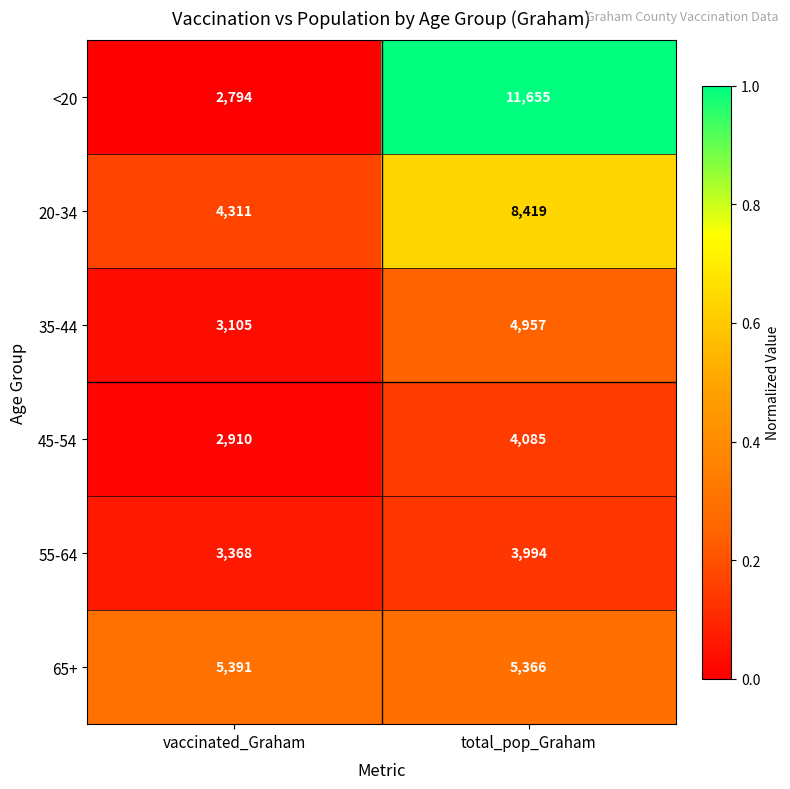

Which series has the widest spread of values?

<20